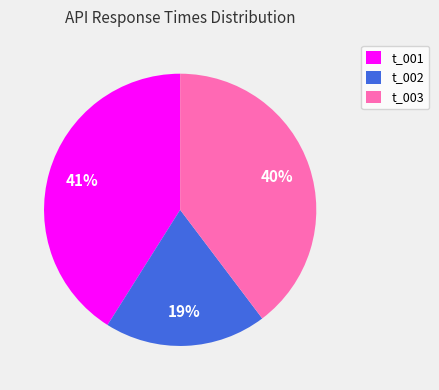

To the nearest percent, what is the combined percentage of t_001 and t_002?

60%